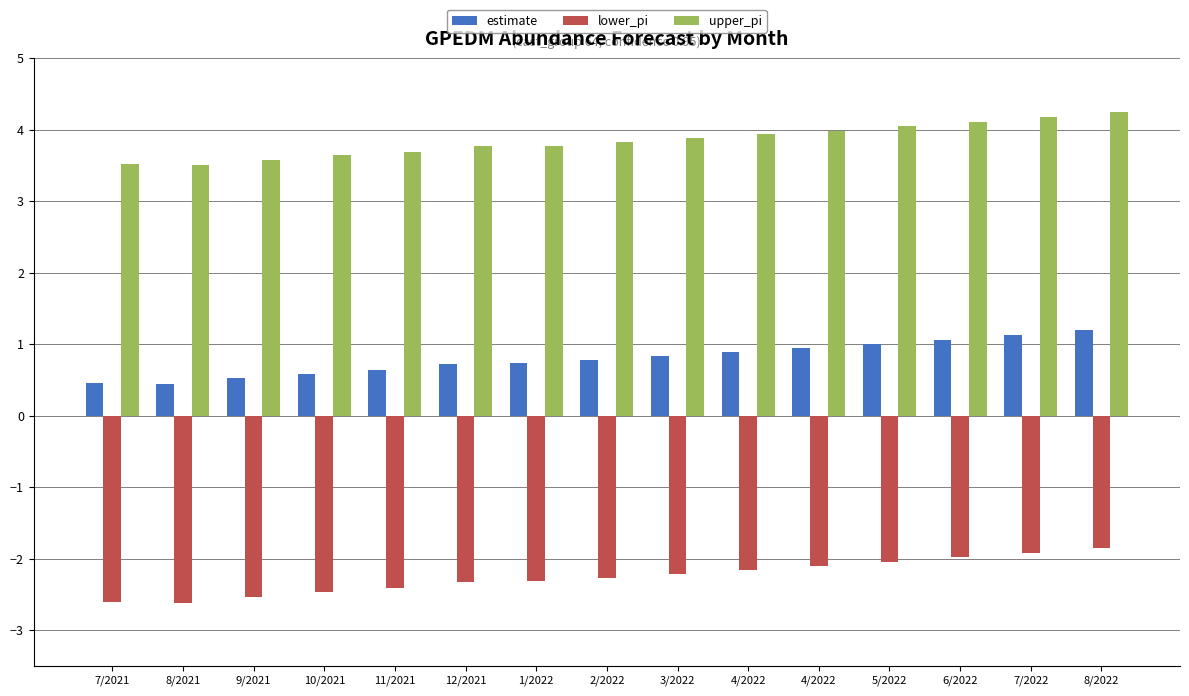

Does the chart contain any negative values?

Yes